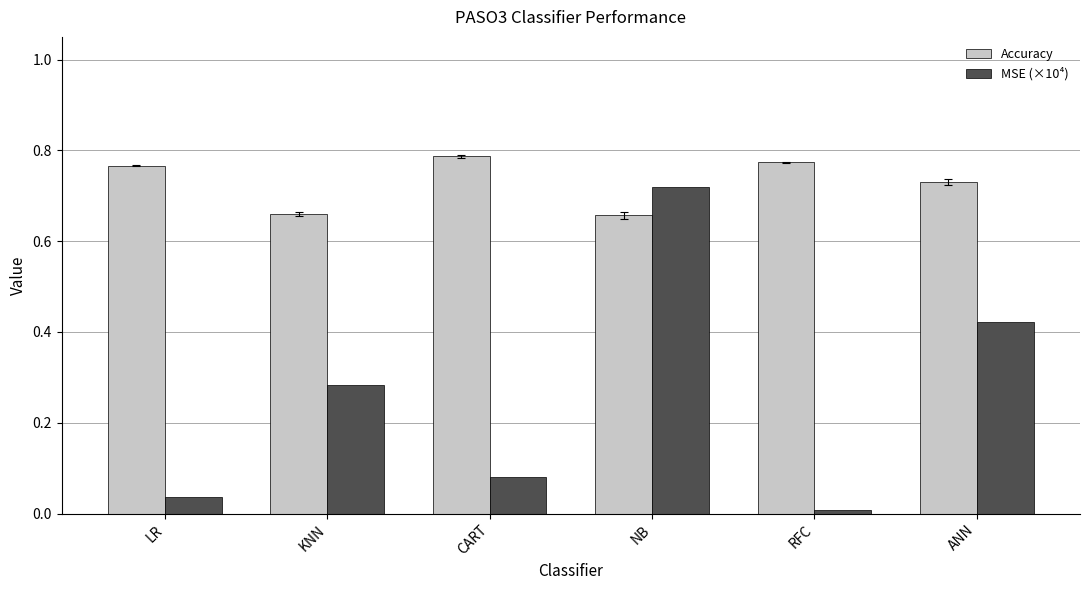

Count the Accuracy values in the range 0 to 1.

6